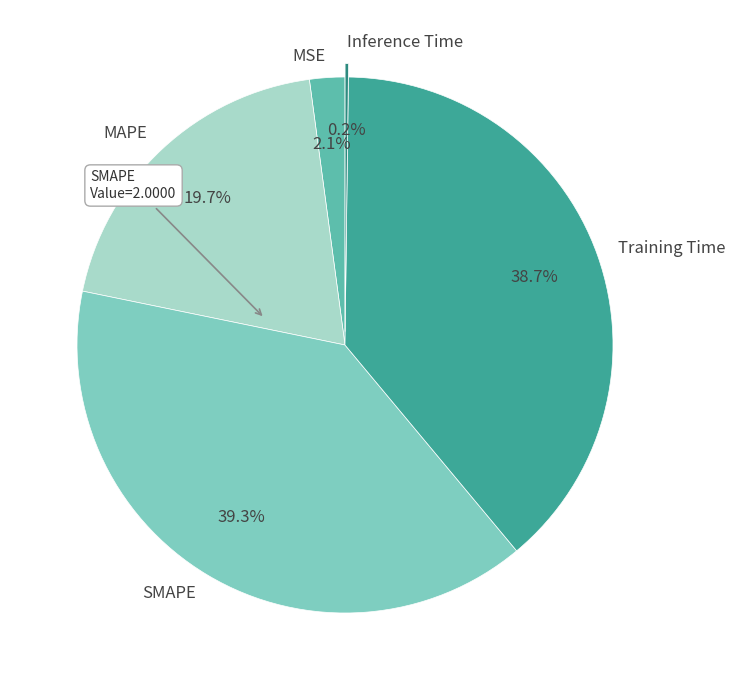

What is the largest slice in the pie chart?

SMAPE